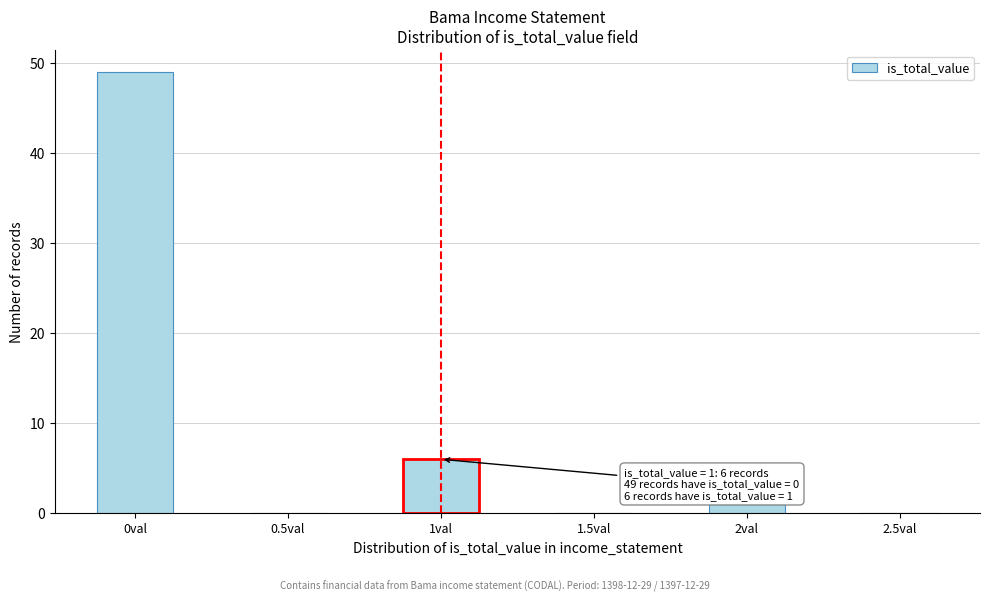

Reading left to right, transcribe all the data shown in this chart.

0val=49	0.5val=0	1val=6	1.5val=0	2val=1	2.5val=0